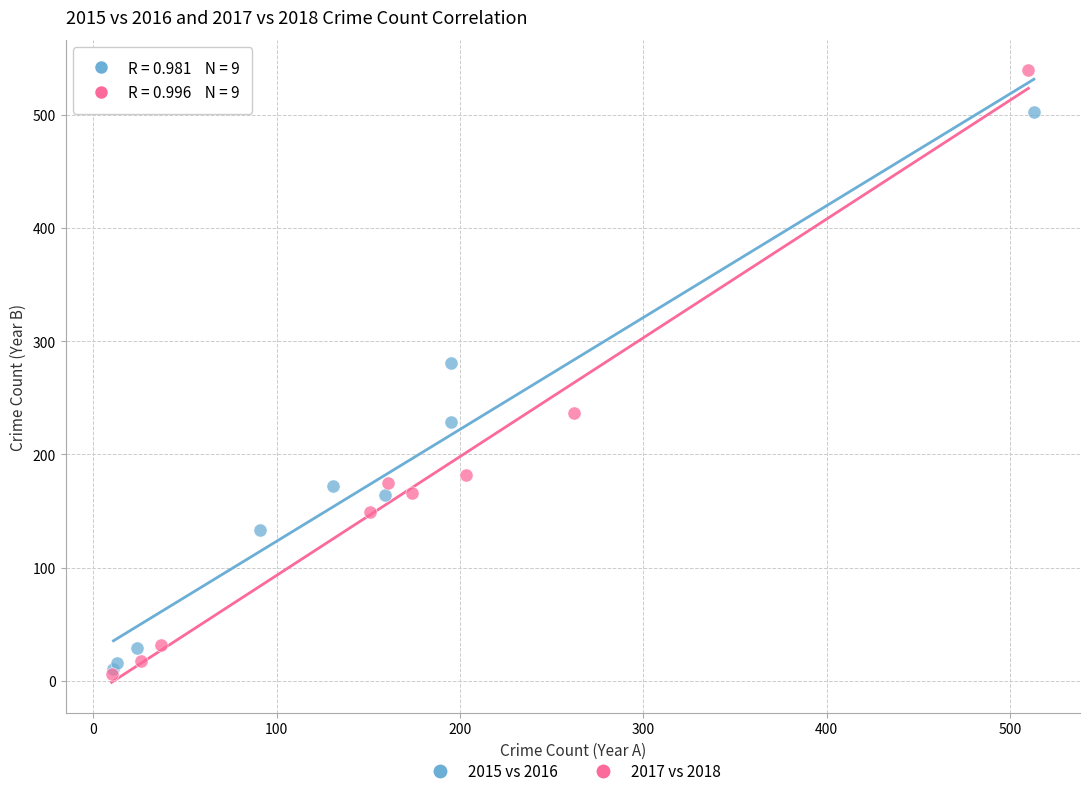

Which series reaches the maximum Y coordinate?

2017 vs 2018